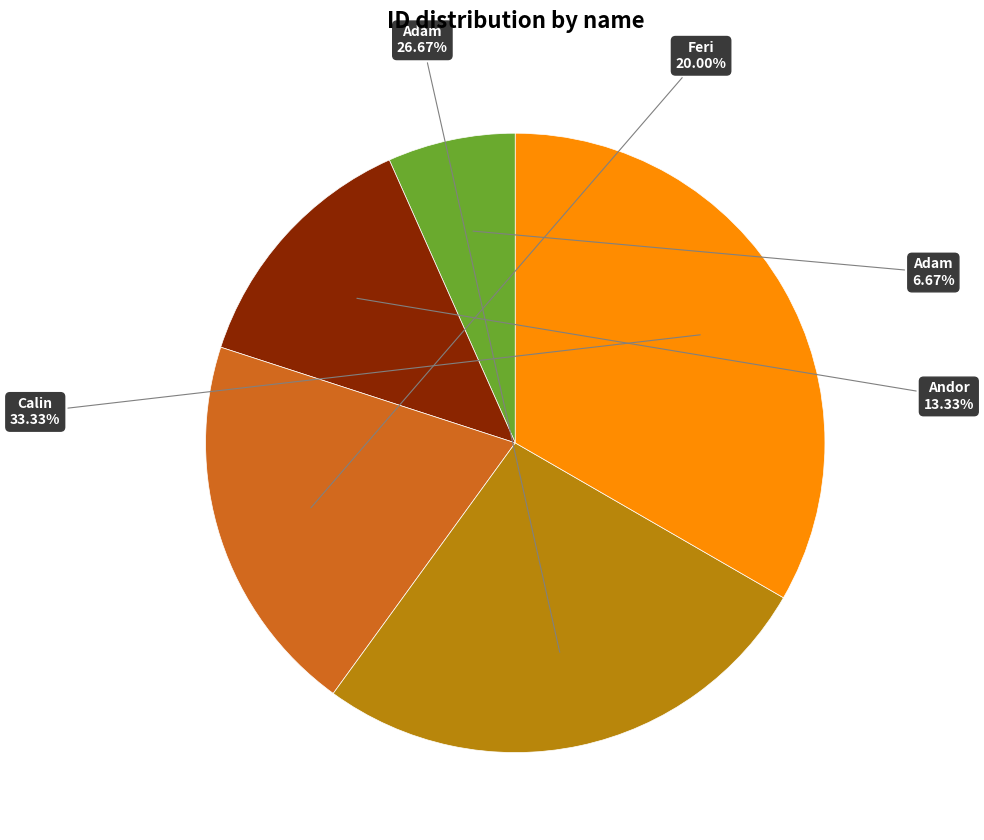

Does any single category account for the majority?

No